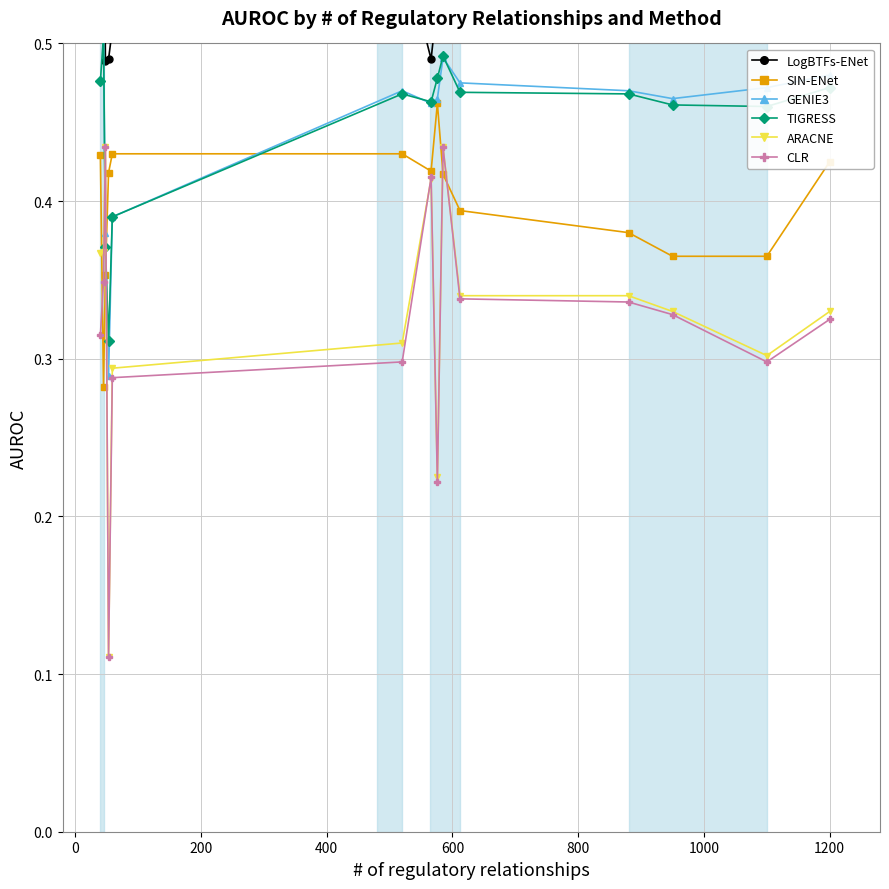

True or false: ARACNE has more than 1 interior local peaks.

True